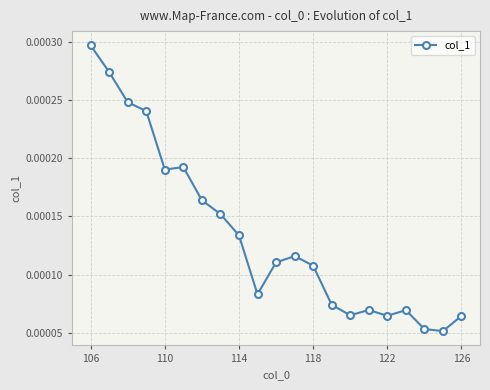

True or false: there are more than 0 points higher than both neighbors.

True